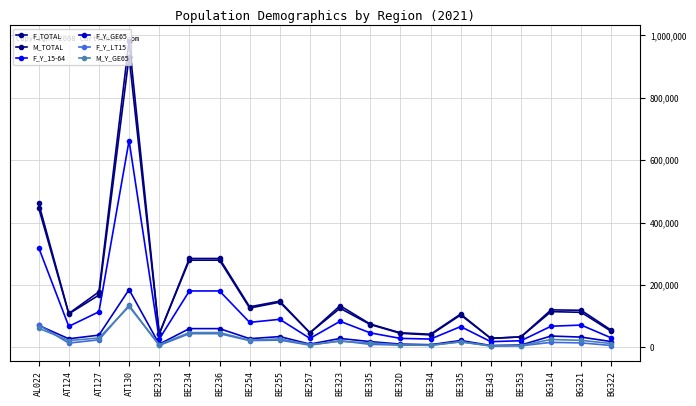

What are all the series names shown in the legend?

F_TOTAL, M_TOTAL, F_Y_15-64, F_Y_GE65, F_Y_LT15, M_Y_GE65